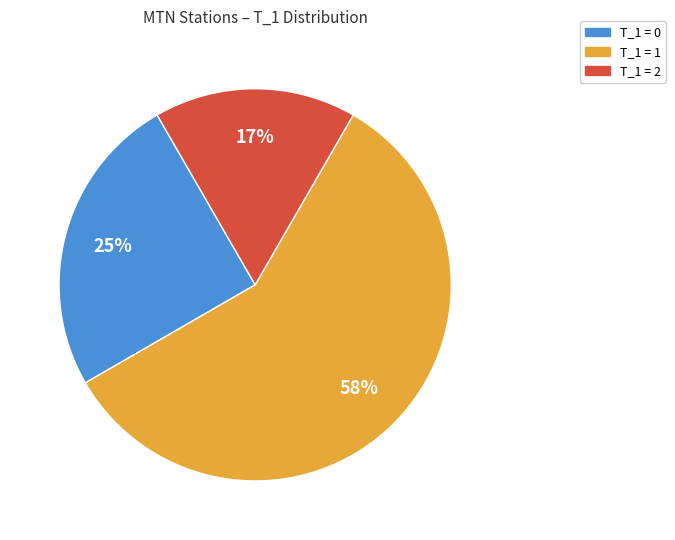

Does any single category account for the majority?

Yes